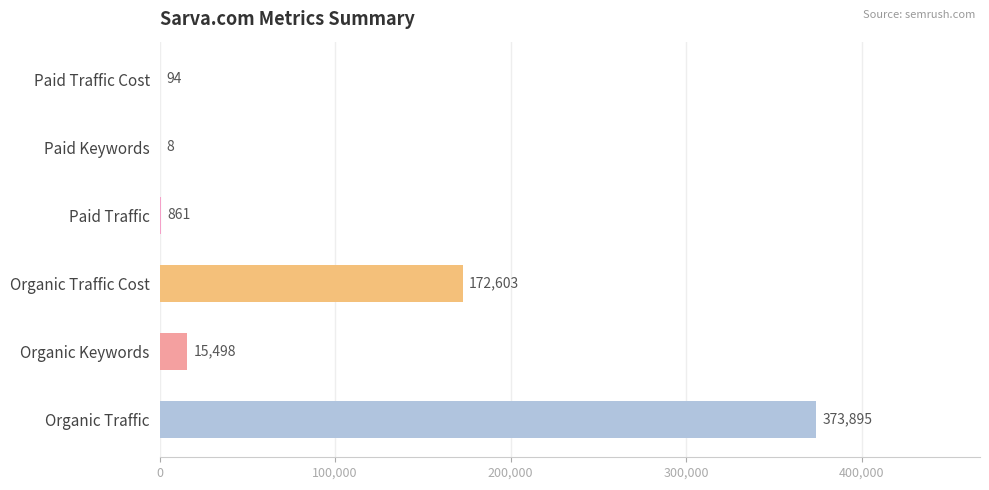

What is the greatest value displayed?

373895